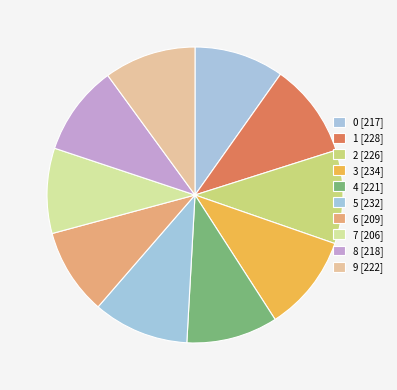

The 8 slice represents 18% of the pie. True or false?

False